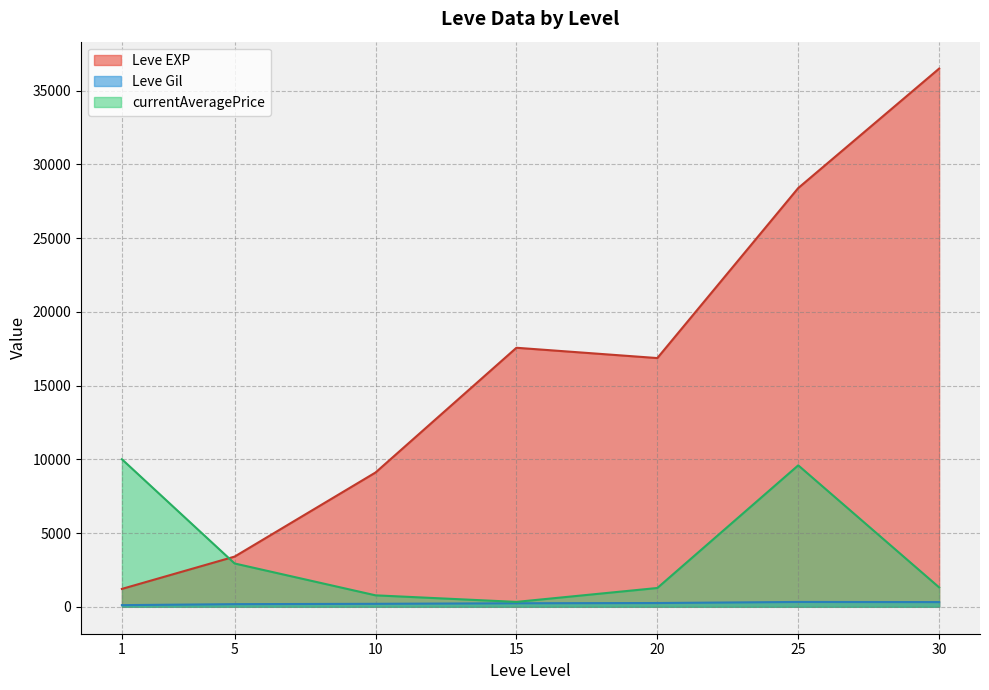

At how many categories does at least one series exceed 16136?

4